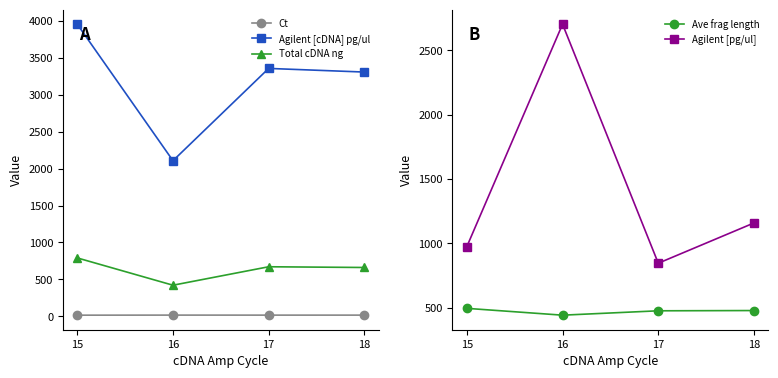

How many lines are shown in the chart?

5